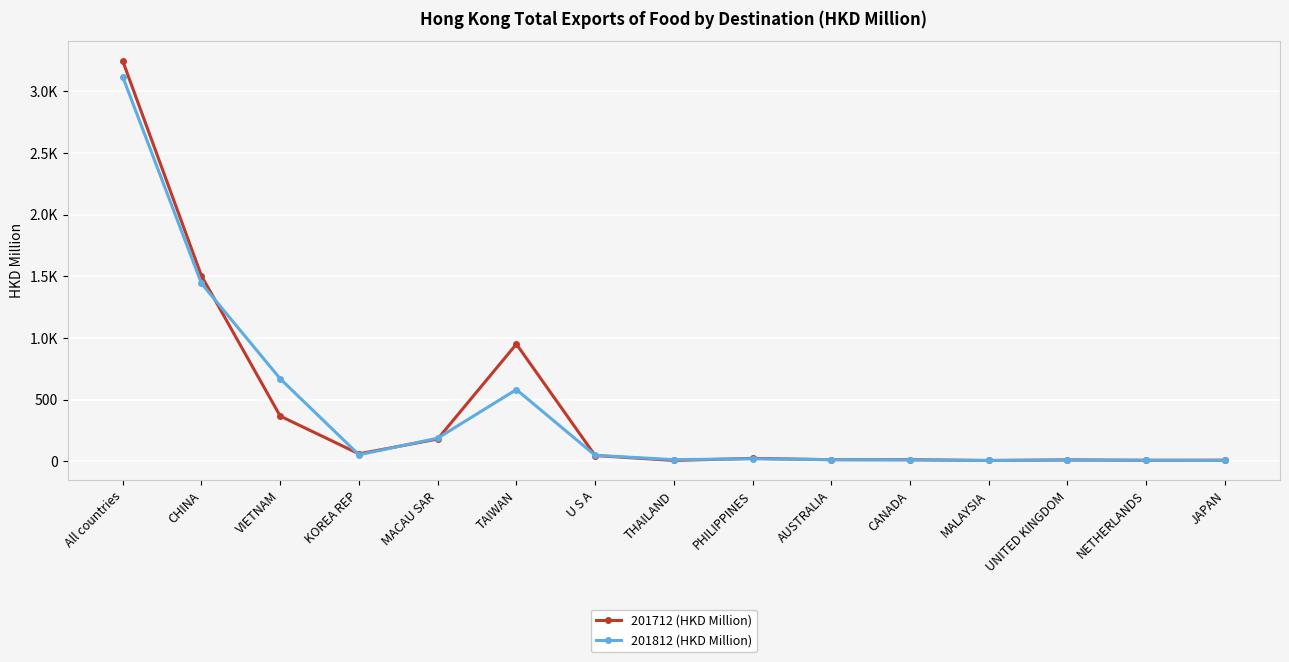

What are all the series names shown in the legend?

201712 (HKD Million), 201812 (HKD Million)